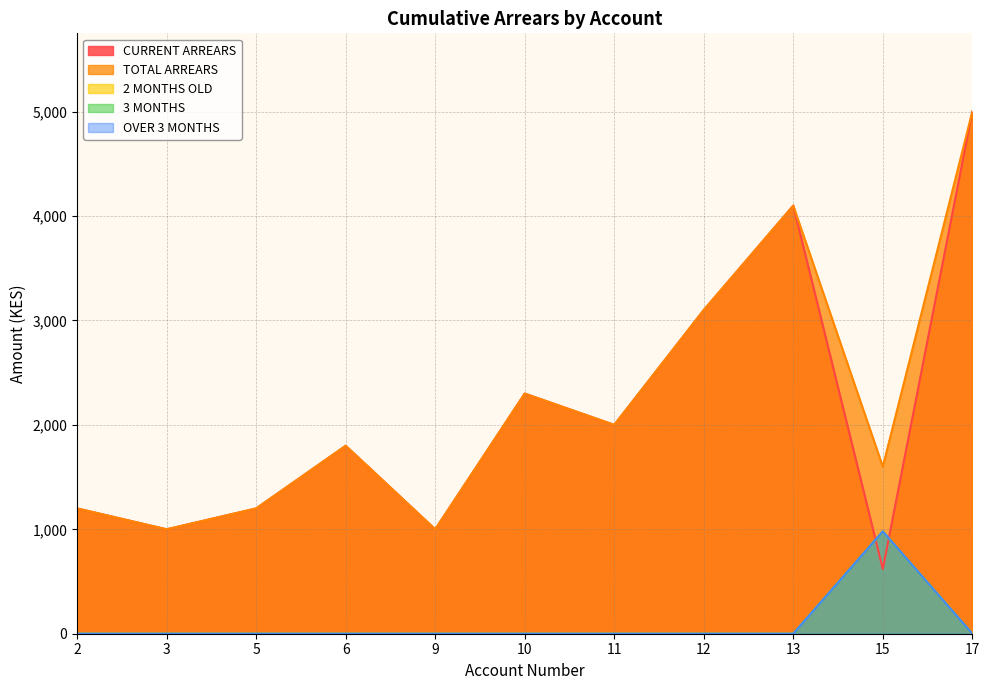

Count the number of categories in the chart.

11